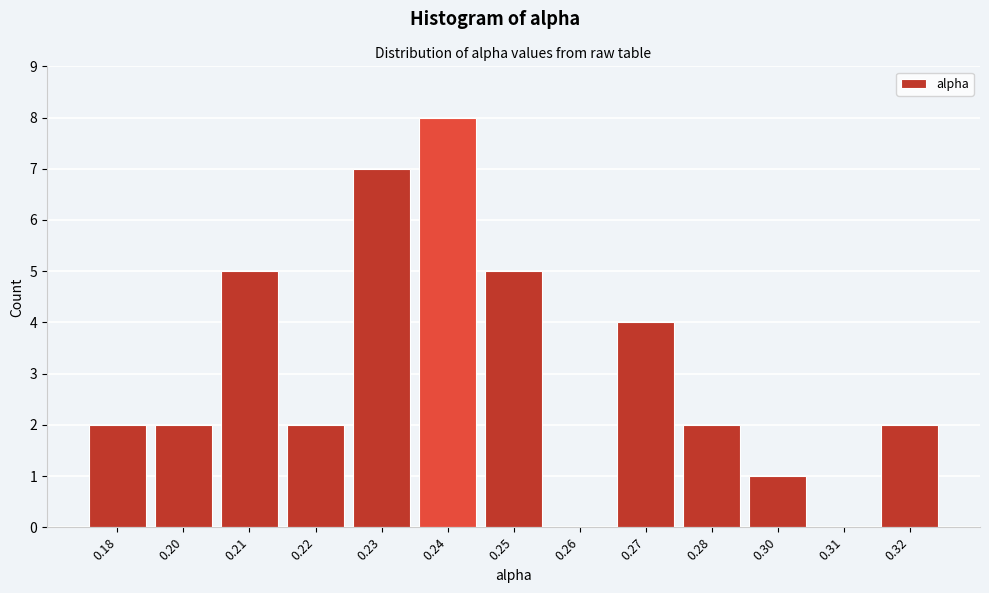

Reading left to right, list all the values displayed in this chart.

0.18=2	0.20=2	0.21=5	0.22=2	0.23=7	0.24=8	0.25=5	0.26=0	0.27=4	0.28=2	0.30=1	0.31=0	0.32=2